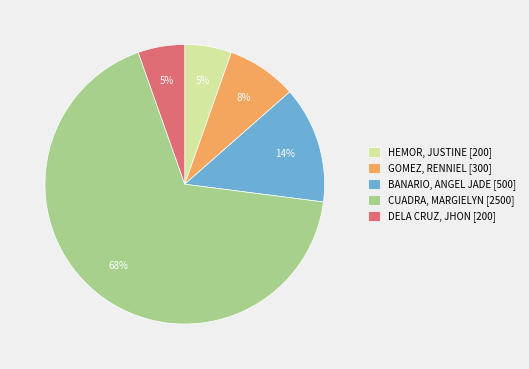

Do CUADRA, MARGIELYN [2500] and GOMEZ, RENNIEL [300] together represent more than half of the pie?

Yes